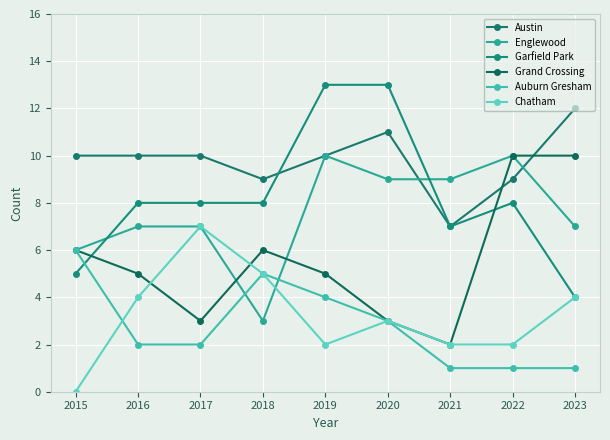

What is the difference between the Englewood values at 2016 and 2015?

1